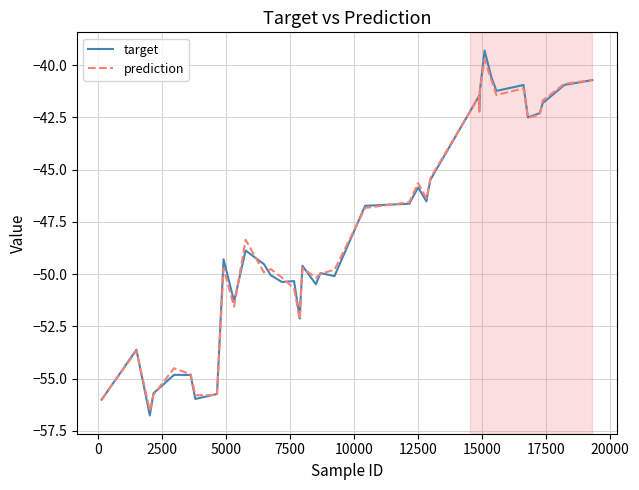

Which series has the largest range (max minus min)?

target